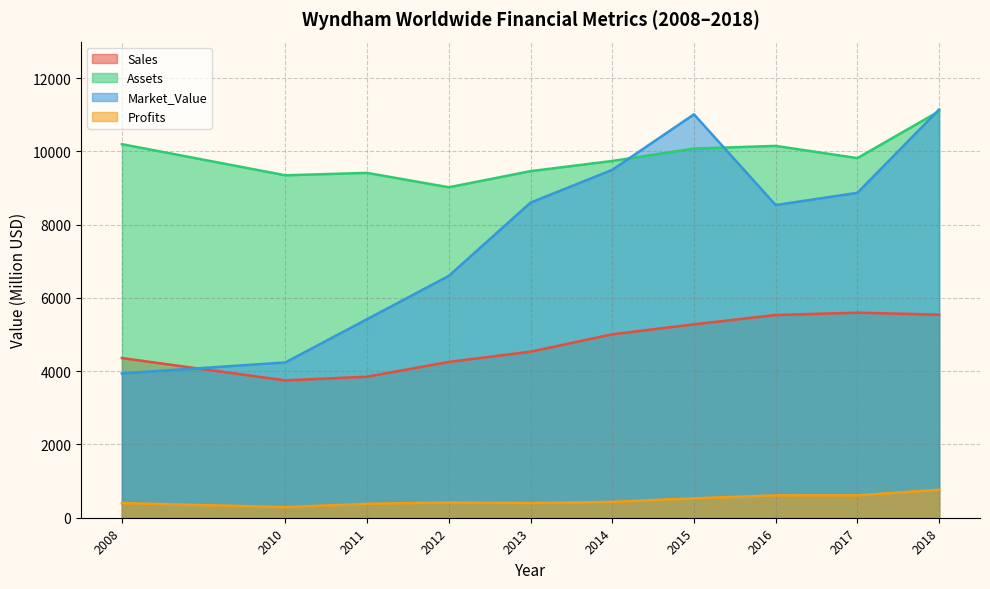

Reading left to right, transcribe all the data shown in this chart.

Sales: 4360	3750	3851	4254	4534	5008	5281	5535	5599	5544
Profits: 400	290	380	417	400	433	530	611	612	764
Assets: 10200	9350	9416	9023	9463	9741	10080	10153	9819	11099
Market_Value: 3940	4240	5421	6603	8604	9498	11015	8537	8872	11147